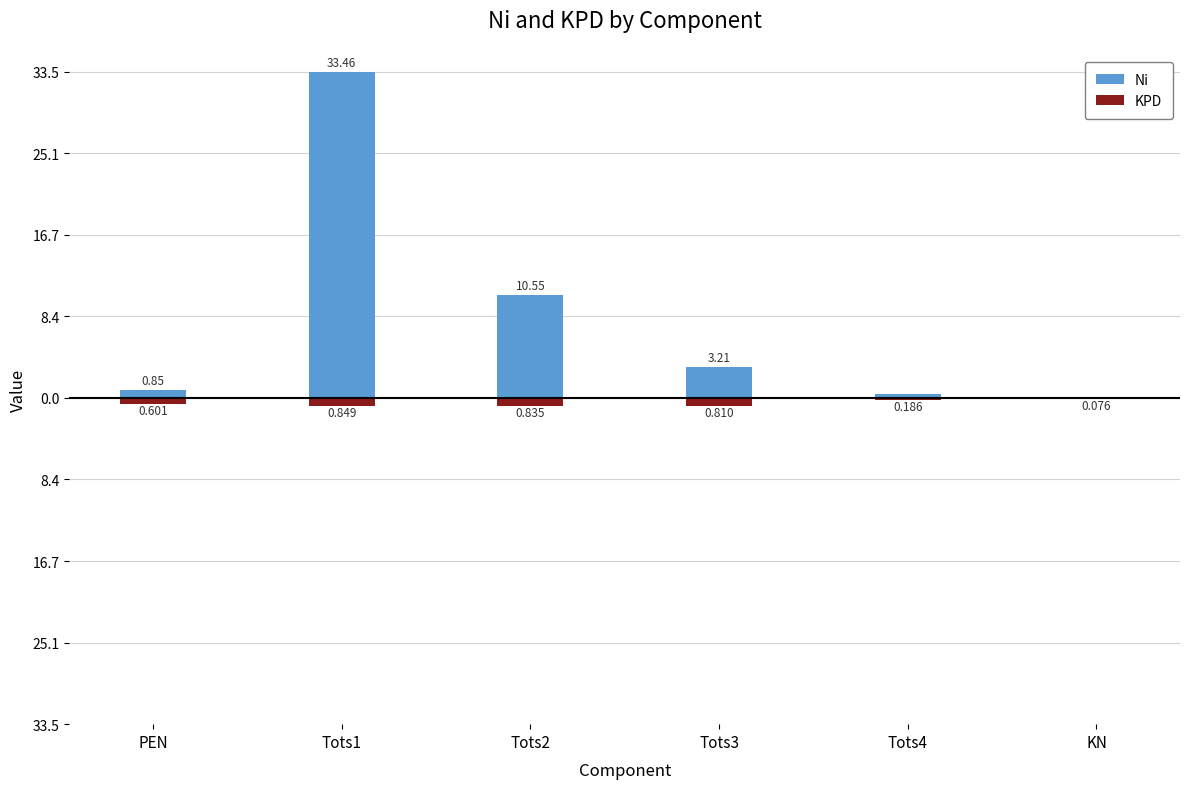

What is the spread (max minus min) of values at Tots3?

4.0